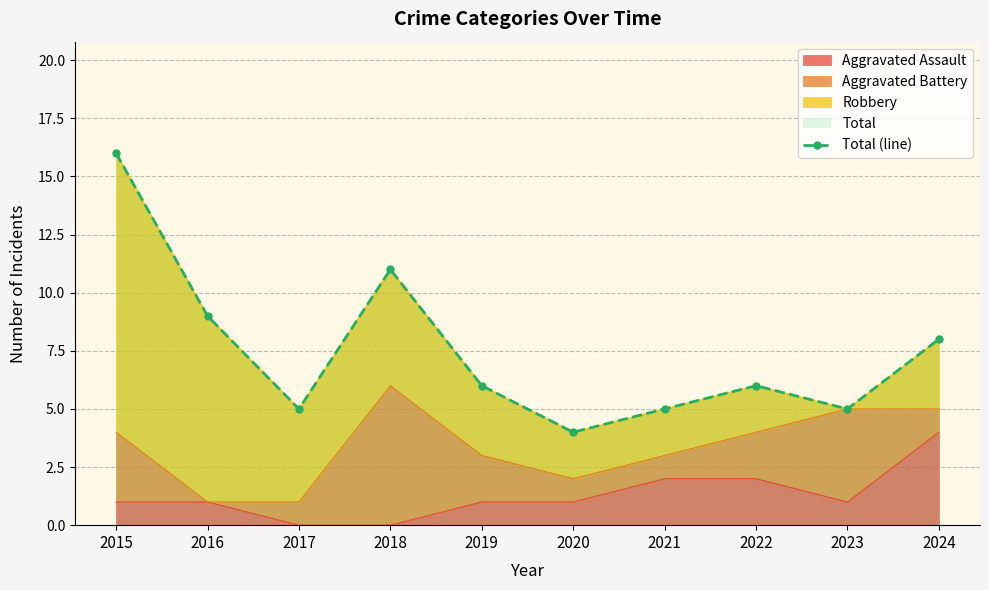

What is the value of the 5th point from the left?

6